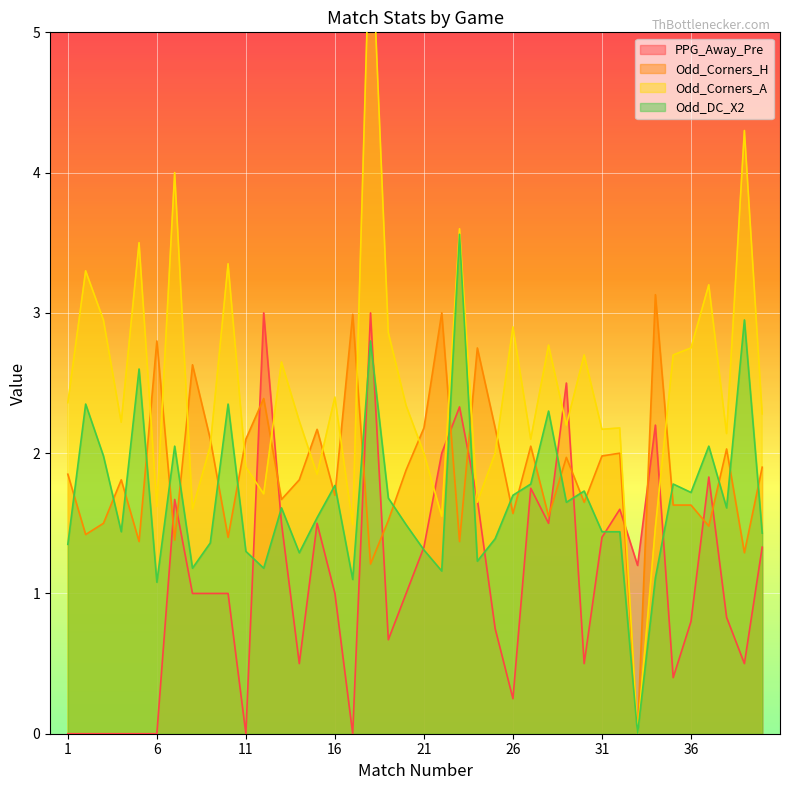

Rank the categories by Odd_Corners_H value from lowest to highest.

33, 18, 39, 5, 23, 7, 10, 2, 37, 3, 19, 28, 26, 35, 36, 30, 13, 16, 4, 14, 1, 20, 40, 29, 31, 32, 38, 27, 9, 11, 15, 21, 25, 12, 8, 24, 6, 17, 22, 34